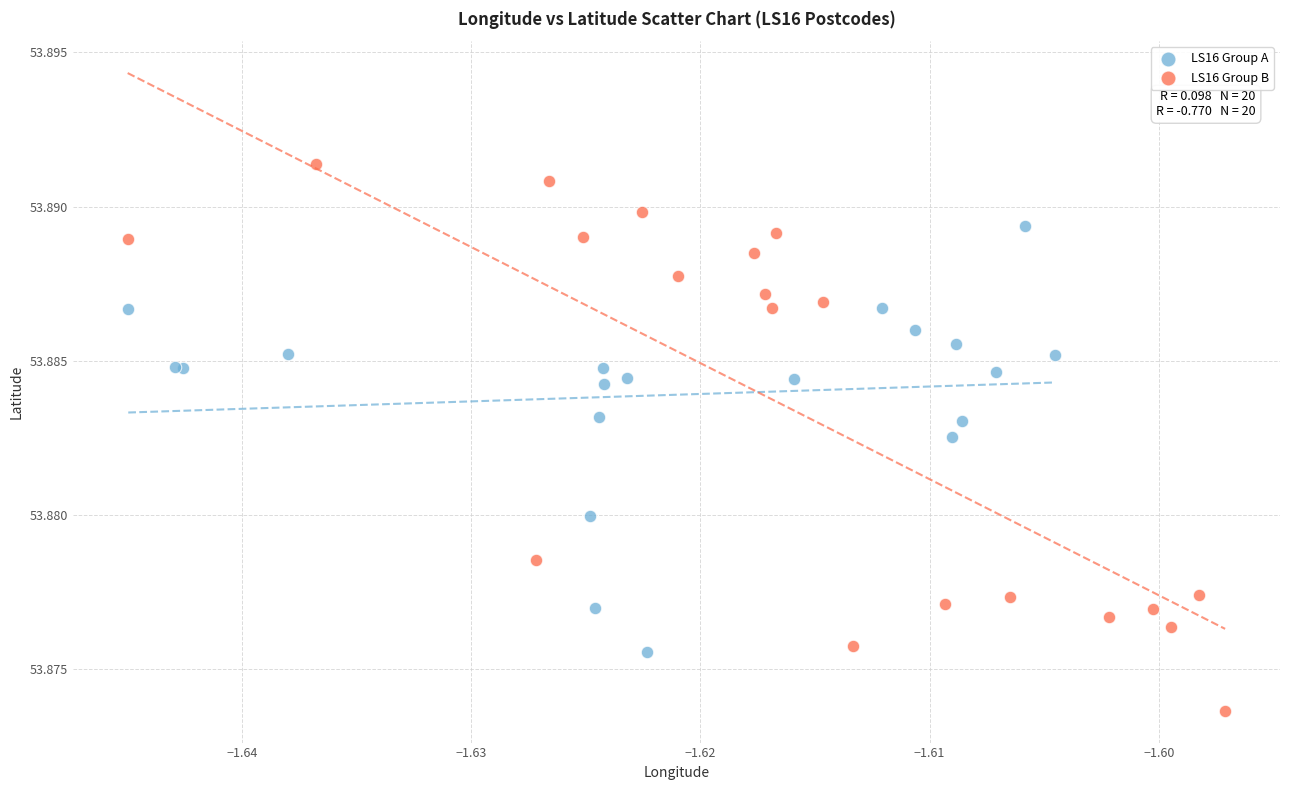

Which series has the widest spread of Y values?

LS16 Group B